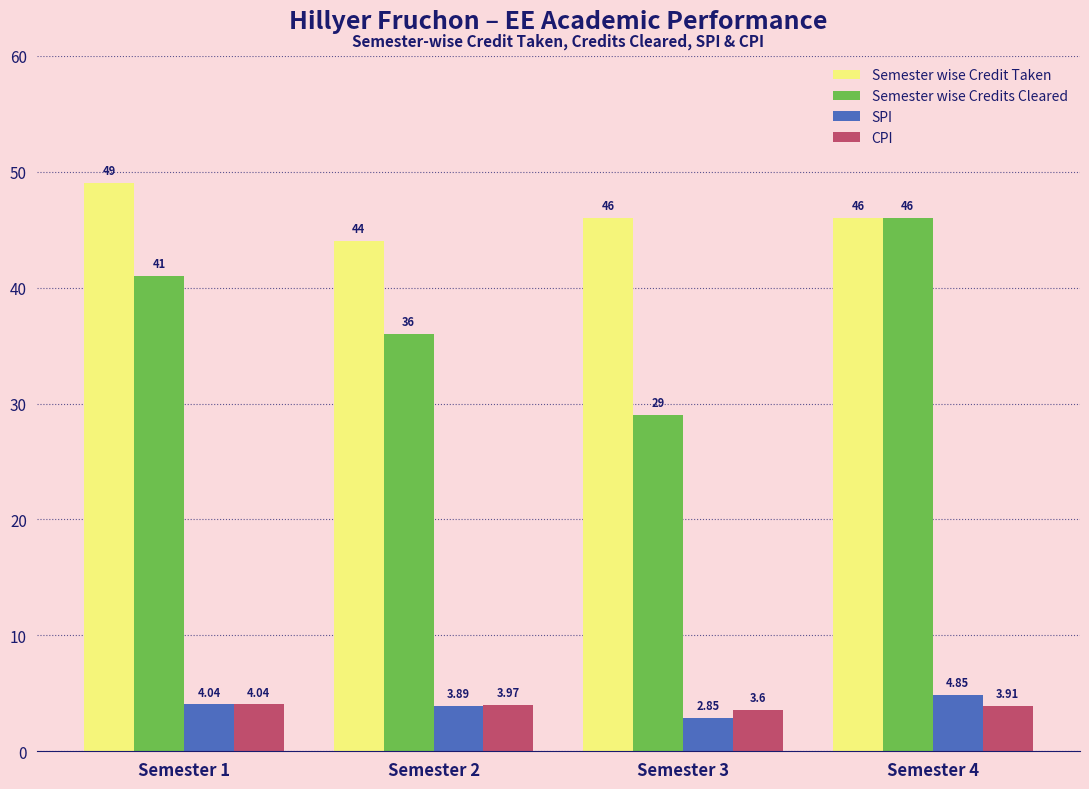

List the labels in order of CPI value, largest first.

Semester 1, Semester 2, Semester 4, Semester 3